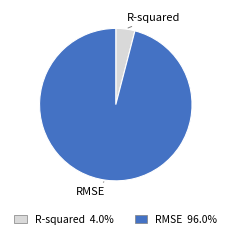

Rank the categories by value from lowest to highest.

R-squared, RMSE